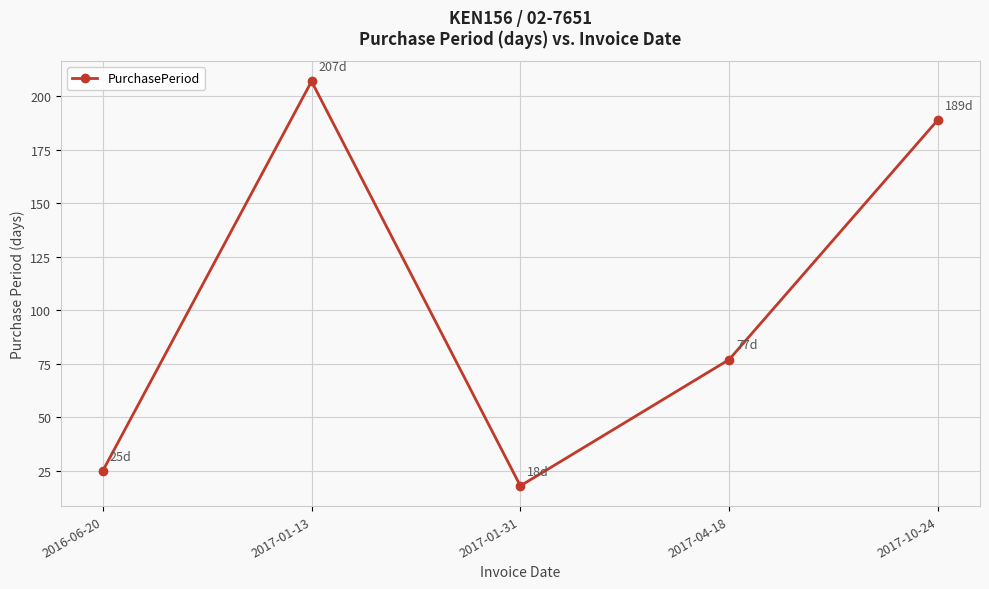

True or false: there are more than 1 points higher than both neighbors.

False